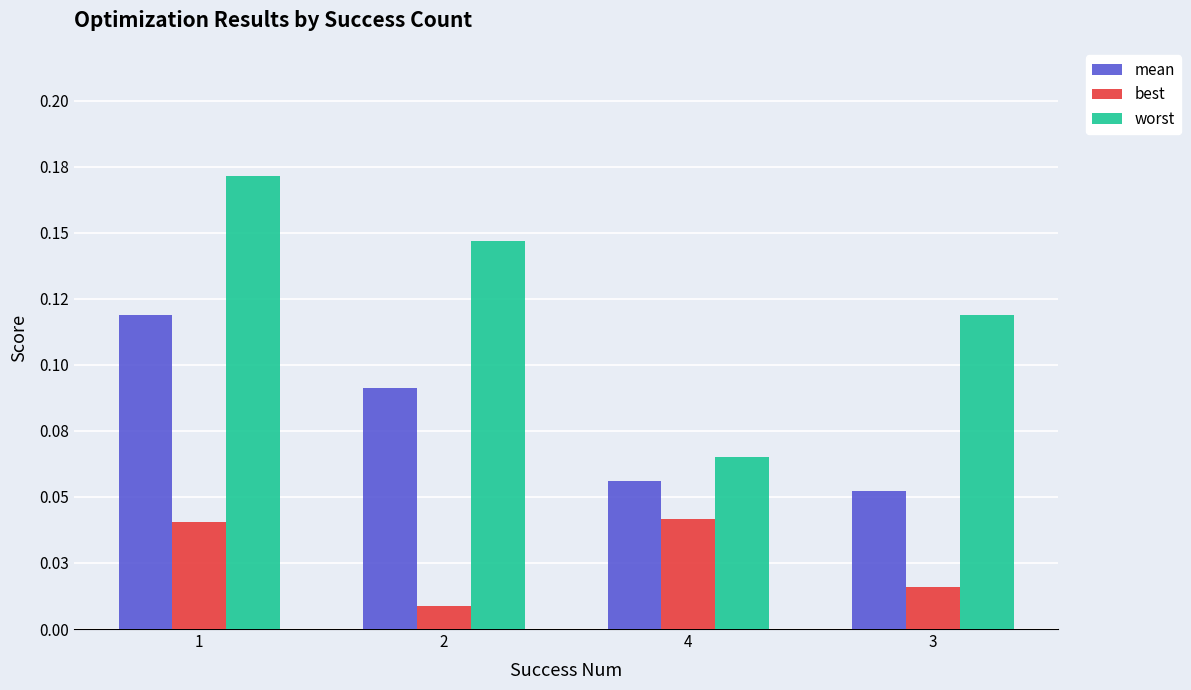

Reading left to right, what are all the values shown in this chart?

mean: 0.1	0.1	0.1	0.1
best: 0.0	0.0	0.0	0.0
worst: 0.2	0.1	0.1	0.1